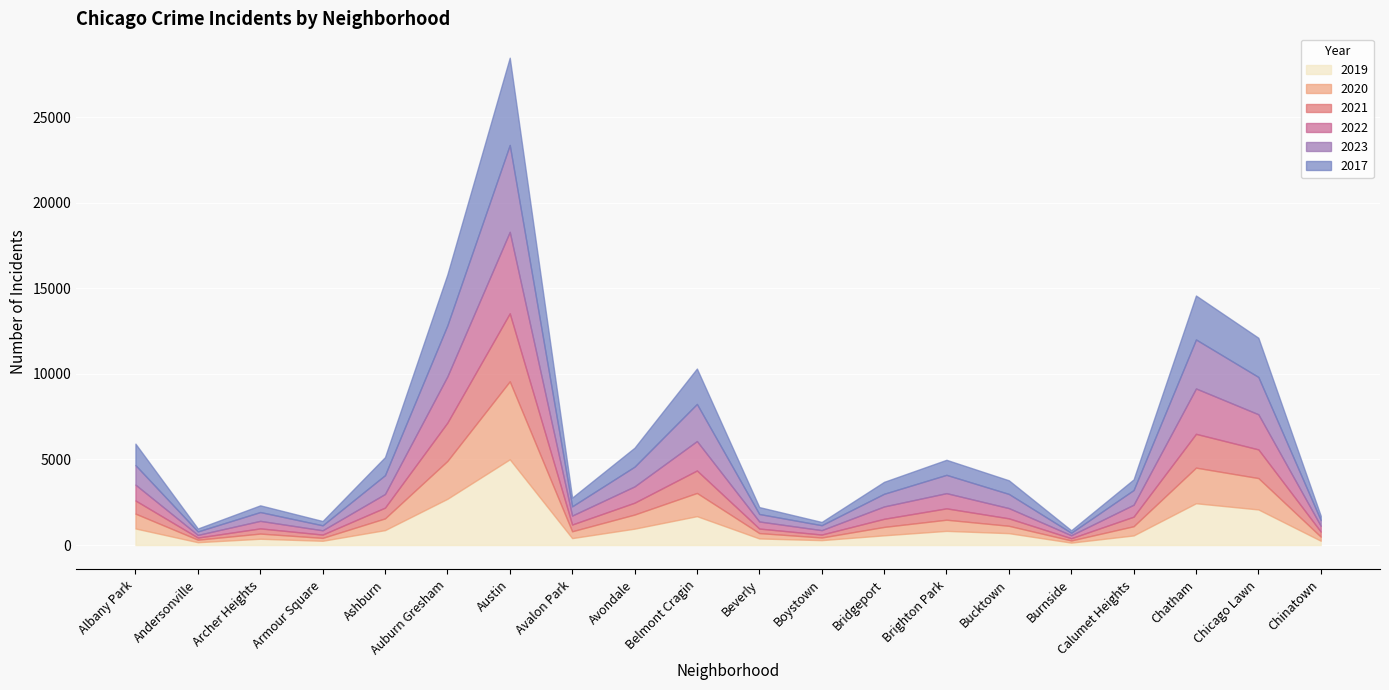

How many data points in 2023 are less than 859?

10